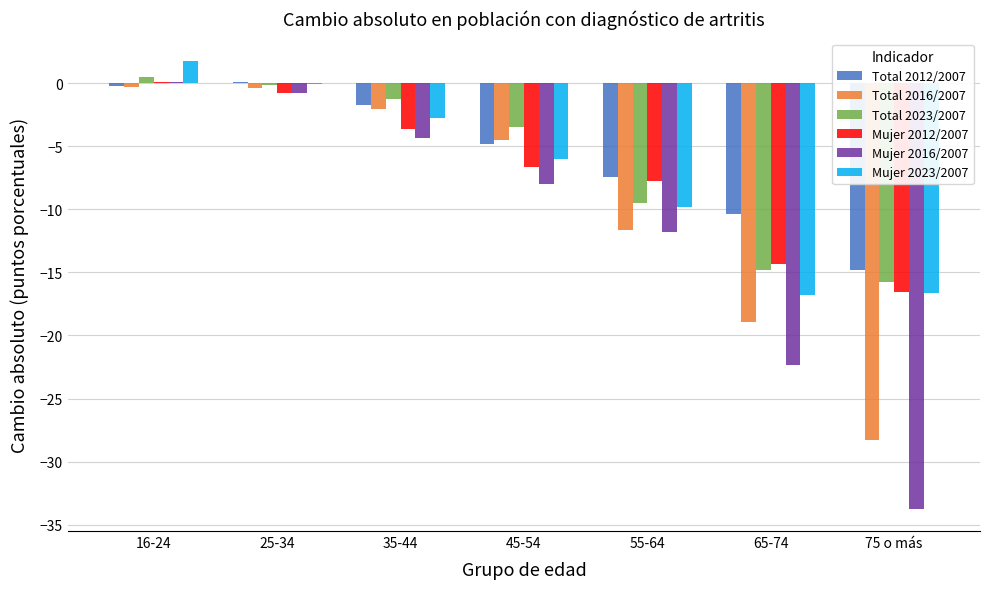

Between 16-24 and 65-74, which series saw the biggest shift?

Mujer 2016/2007